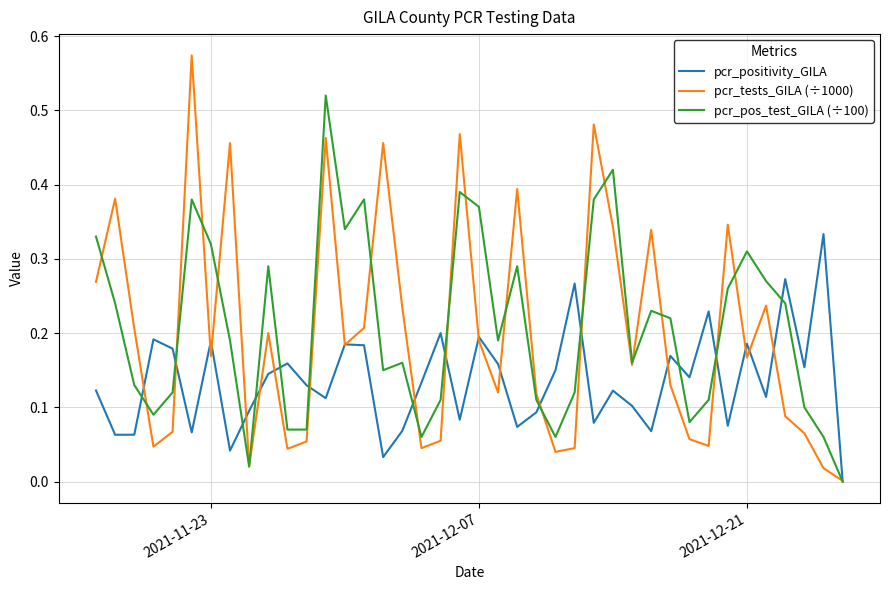

What are all the series names shown in the legend?

pcr_positivity_GILA, pcr_tests_GILA (÷1000), pcr_pos_test_GILA (÷100)